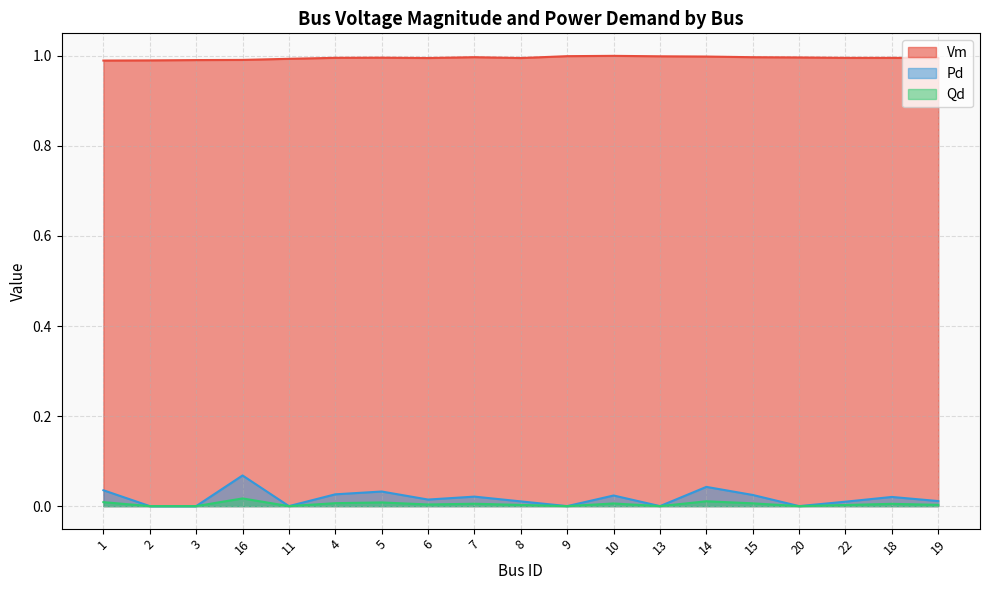

At which category does the chart reach its peak across all series?

10